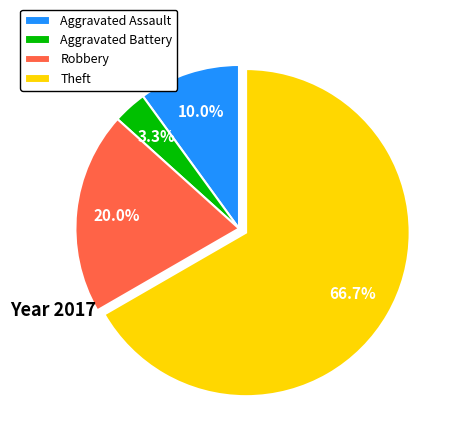

Between Theft and Aggravated Assault, which is larger?

Theft